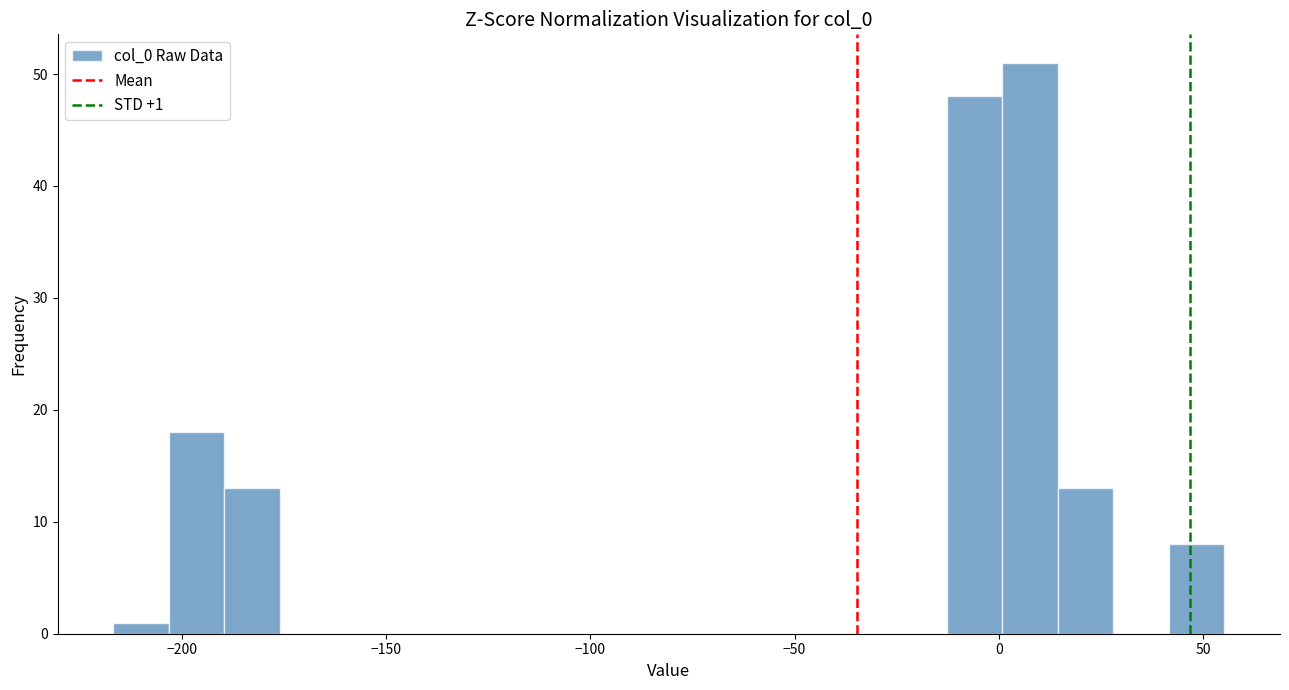

Around what value on the x-axis is the tallest bar? Give the approximate position of its centre, as read against the axis.

10